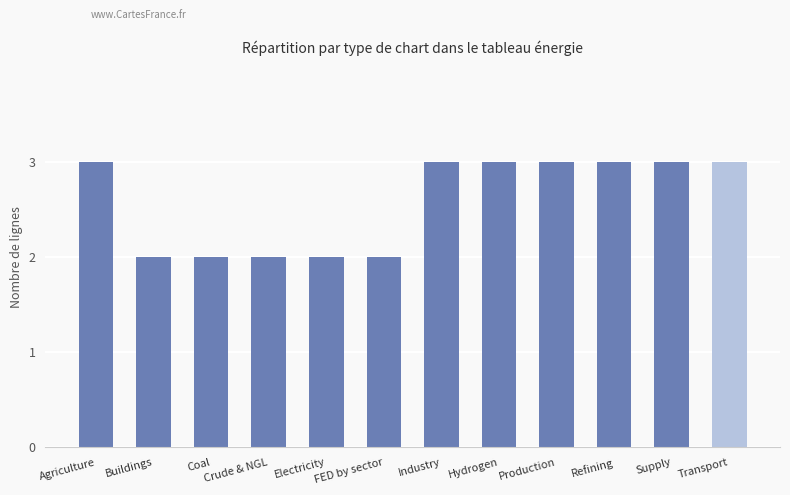

Reading left to right, extract all data points from this chart.

Agriculture=3	Buildings=2	Coal=2	Crude & NGL=2	Electricity=2	FED by sector=2	Industry=3	Hydrogen=3	Production=3	Refining=3	Supply=3	Transport=3